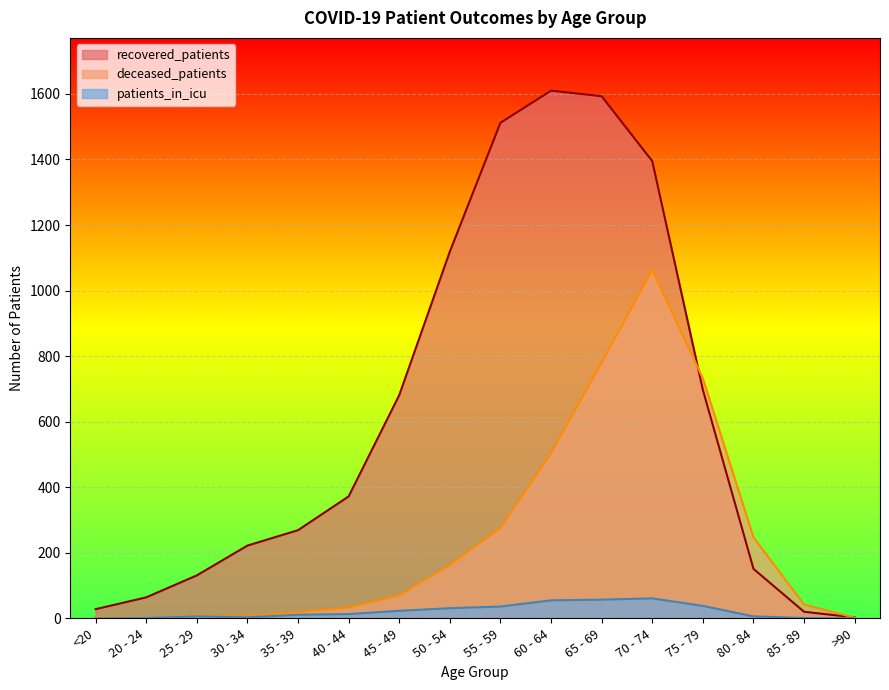

How many lines are shown in the chart?

3